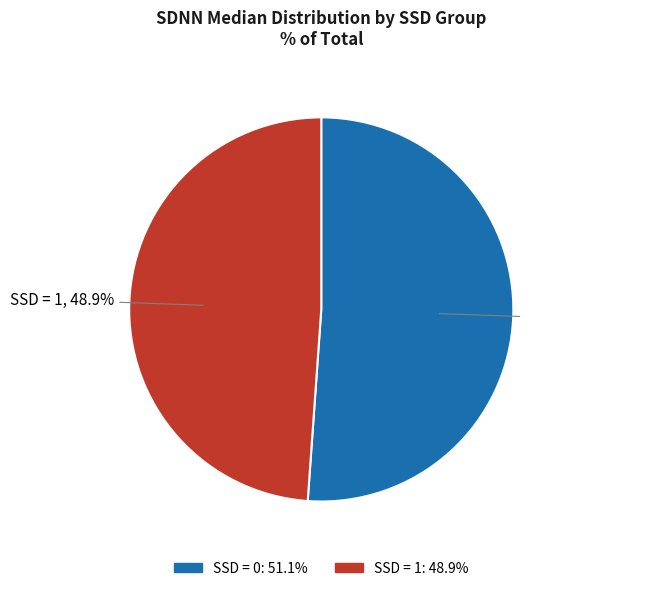

How many slices are in this pie chart?

2